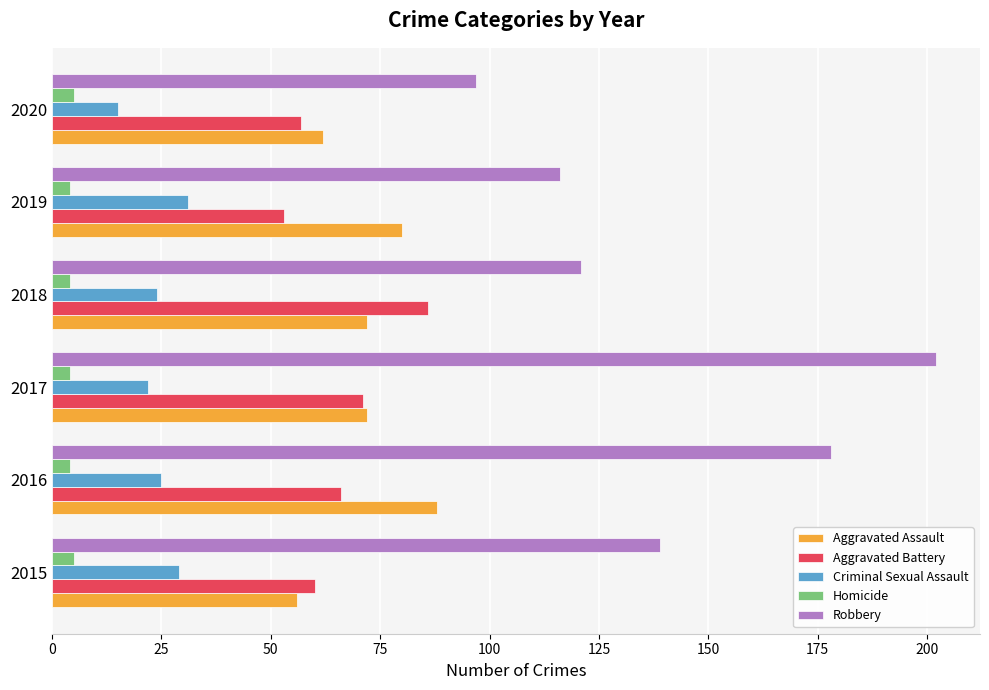

Between 2018 and 2020, which series saw the biggest shift?

Aggravated Battery